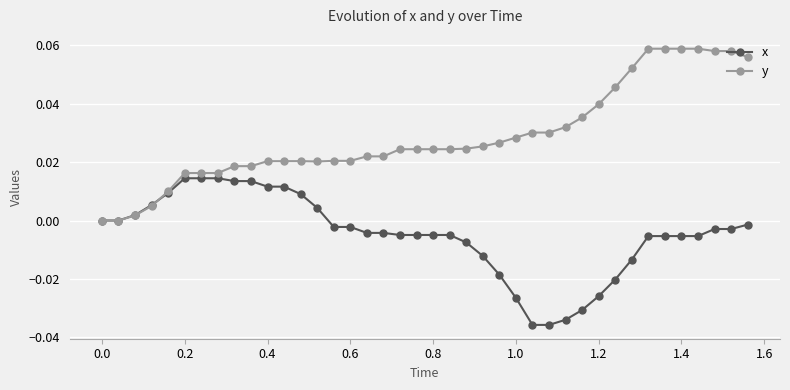

Rank the series by their maximum value, from lowest to highest.

x, y